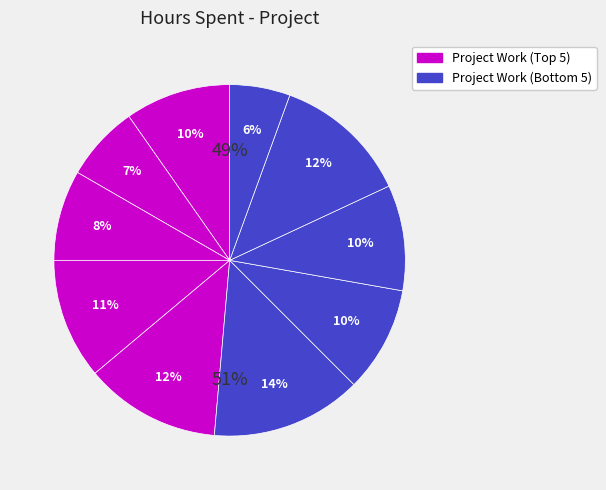

Is there a majority slice in this chart?

No